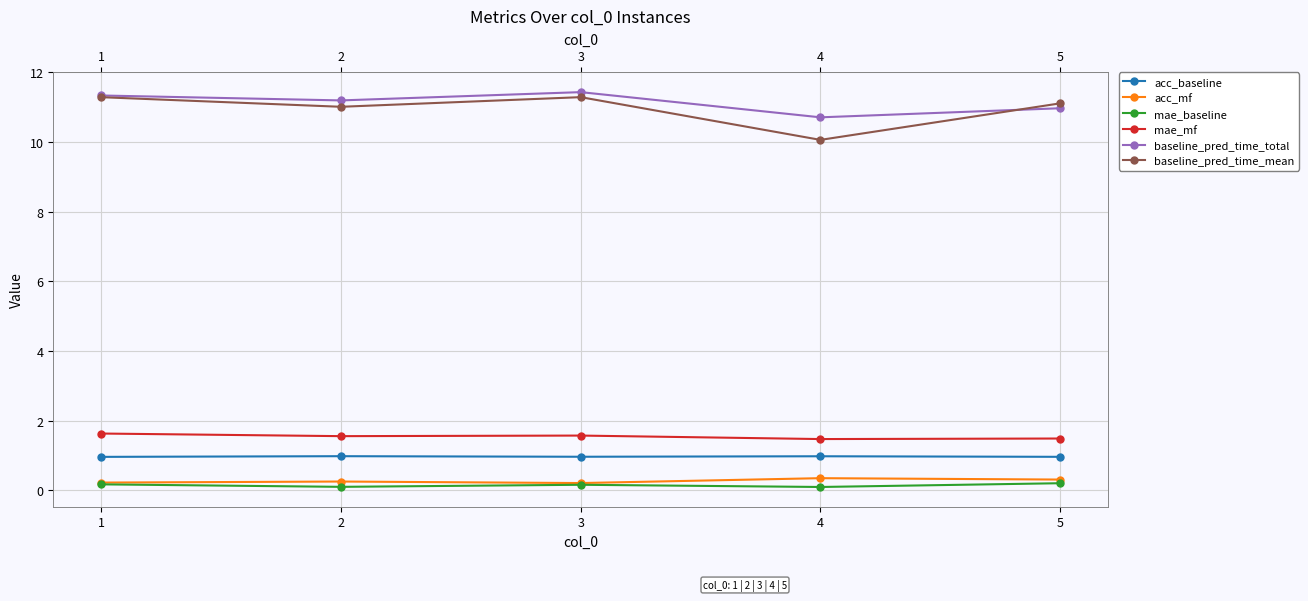

What is the value of the acc_mf point at the 5th from the left?

0.3